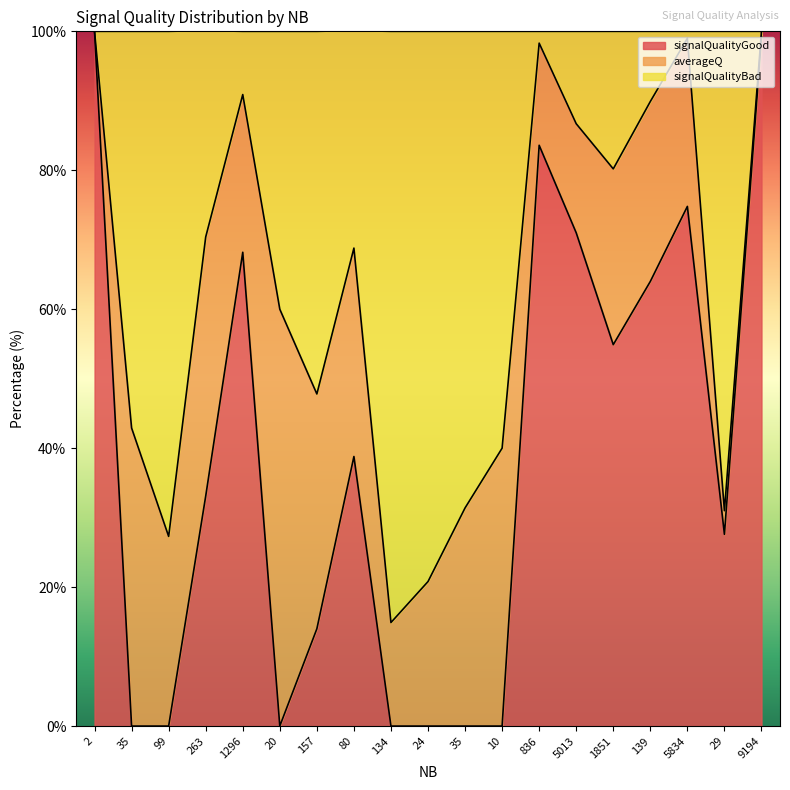

True or false: signalQualityGood has a value of 42.2 at 836.

False